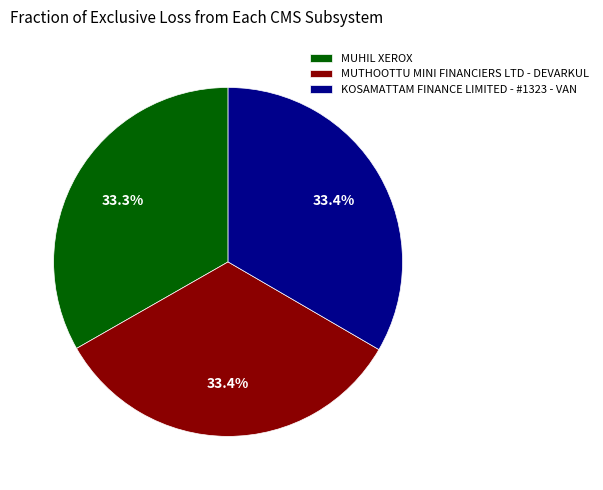

Count the number of slices in the pie.

3